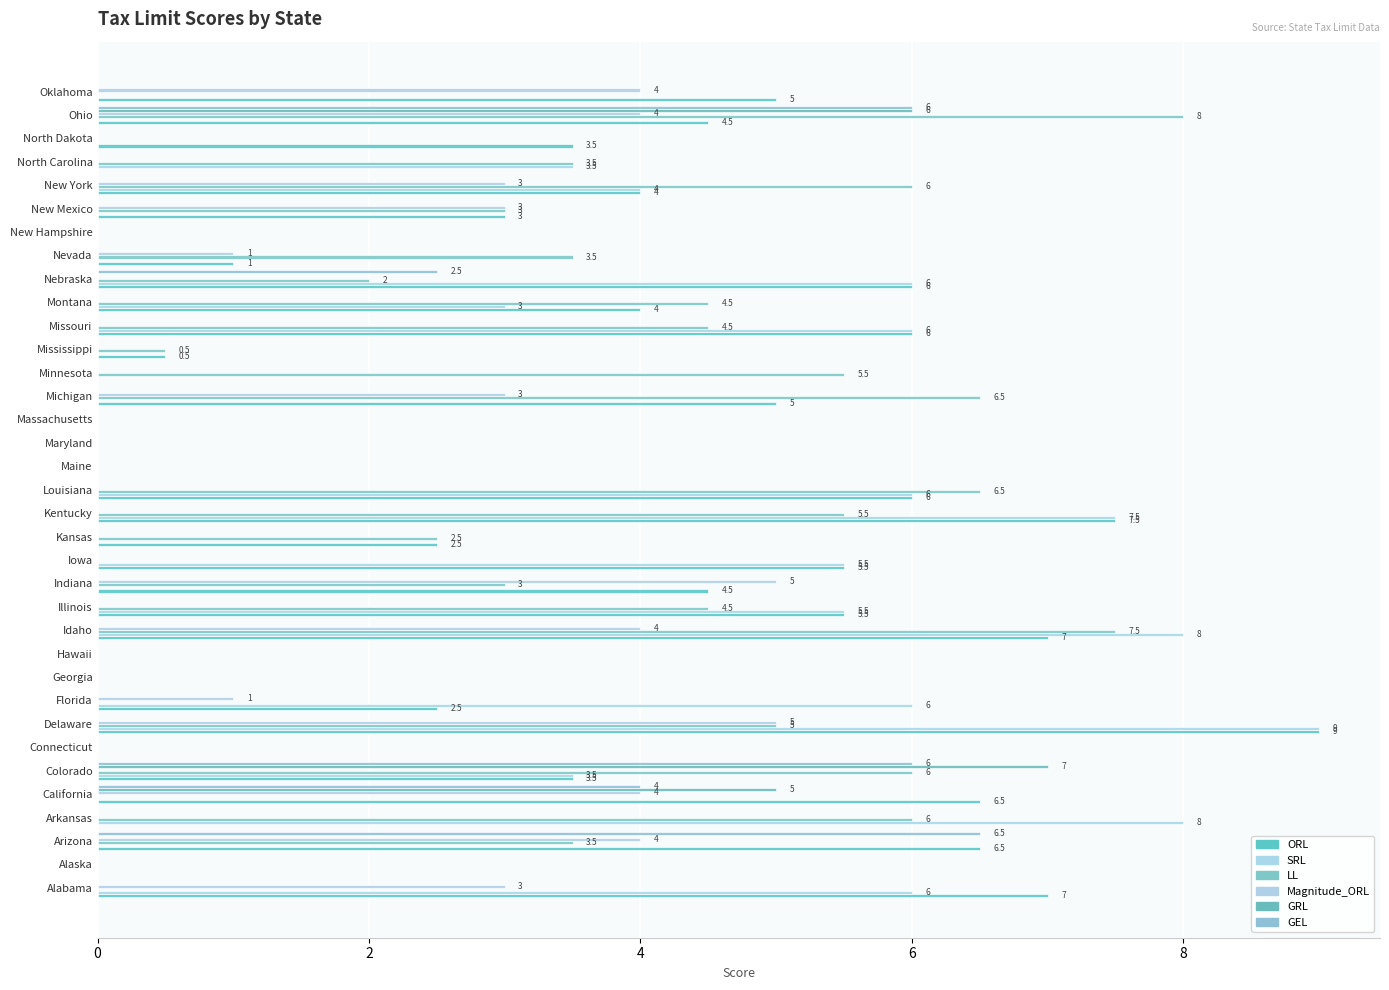

What are all the series names shown in the legend?

ORL, SRL, LL, Magnitude_ORL, GRL, GEL